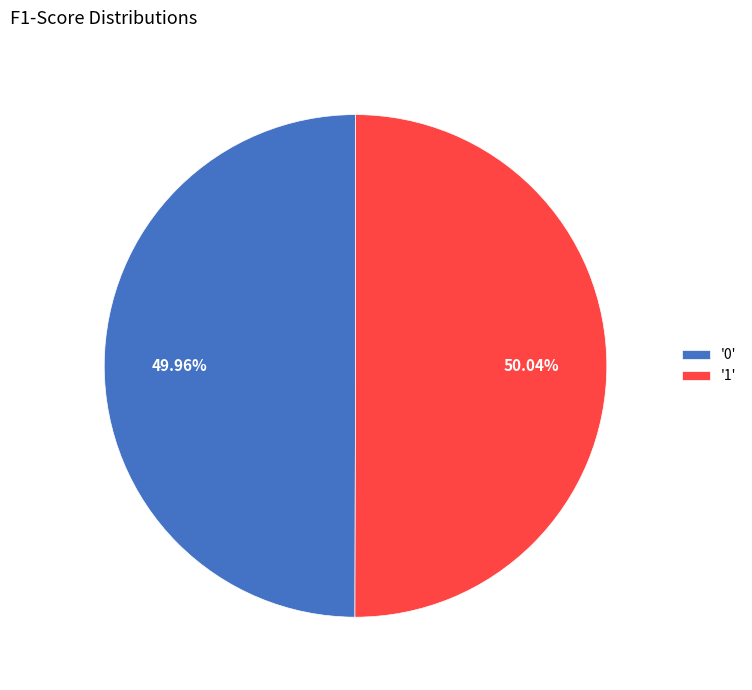

How many segments does this pie chart have?

2